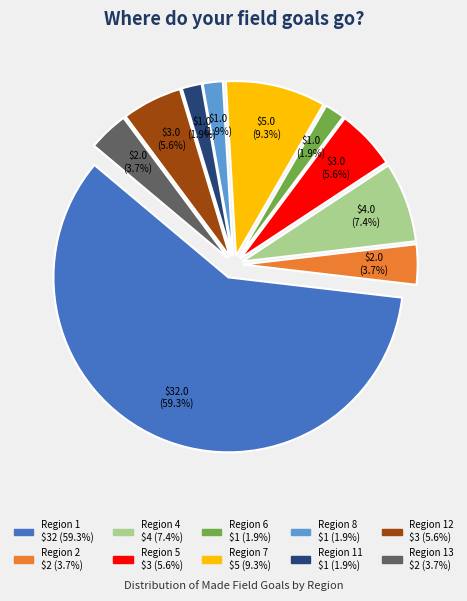

How many segments does this pie chart have?

10